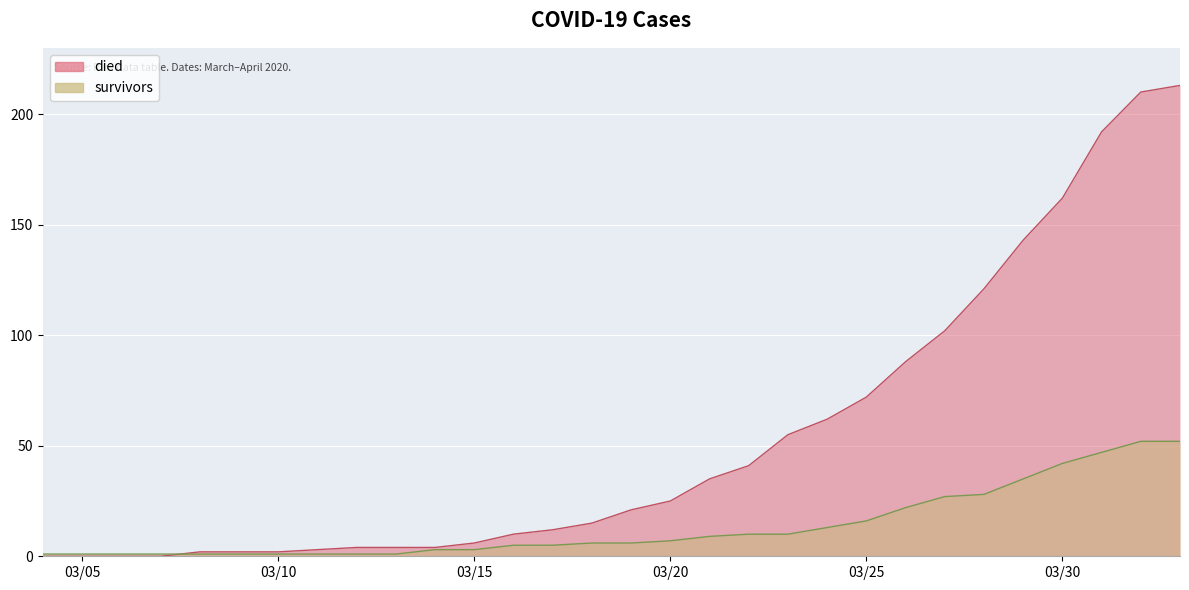

Is it true that died equals 111 at 2020-04-02?

False